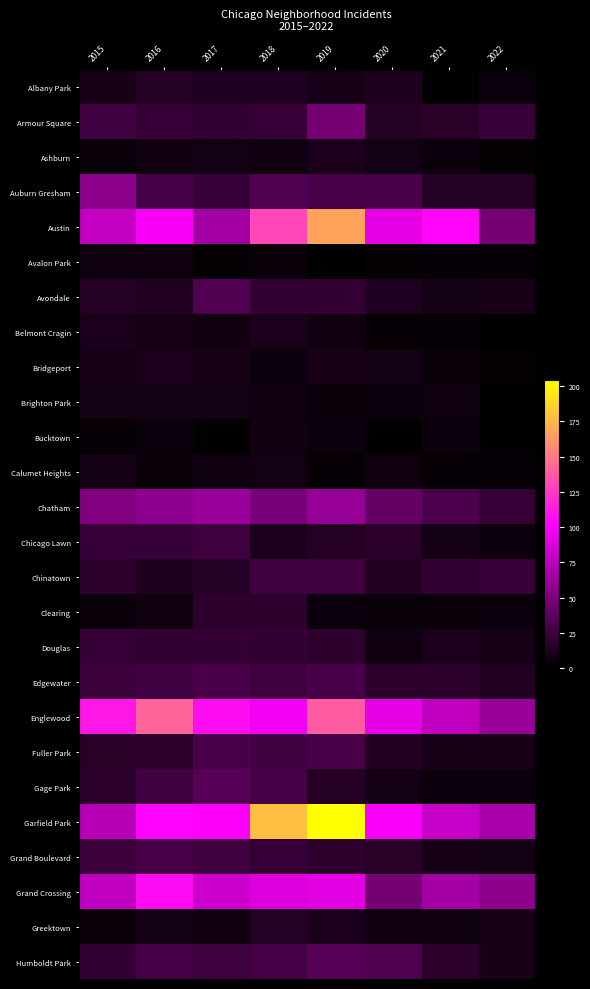

What is the sum of the Douglas values at 2017 and 2016?

41.0